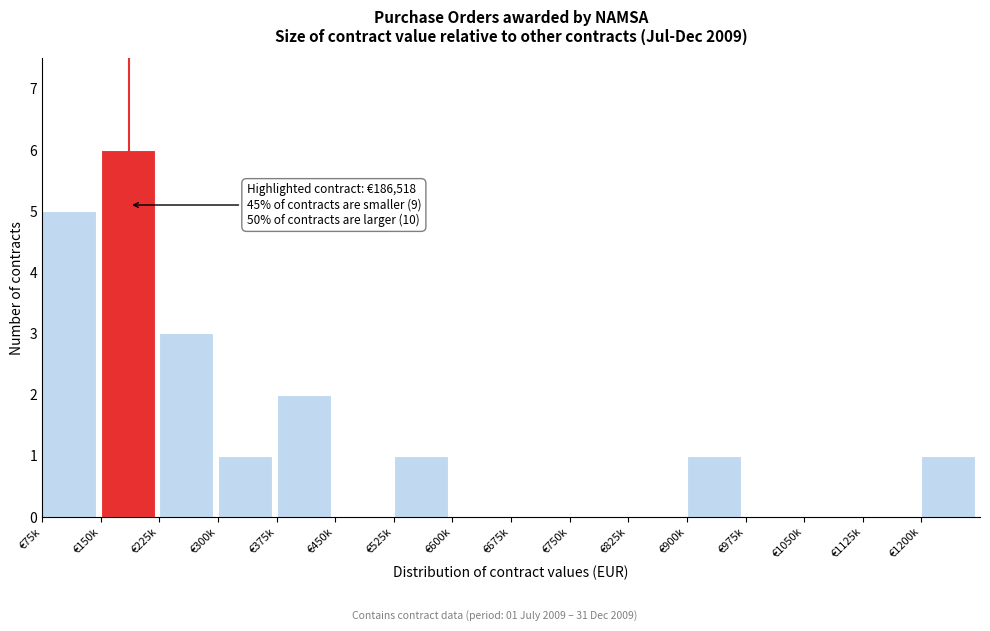

Reading right to left, list all the values displayed in this chart.

€1200k=1	€1125k=0	€1050k=0	€975k=0	€900k=1	€825k=0	€750k=0	€675k=0	€600k=0	€525k=1	€450k=0	€375k=2	€300k=1	€225k=3	€150k=6	€75k=5